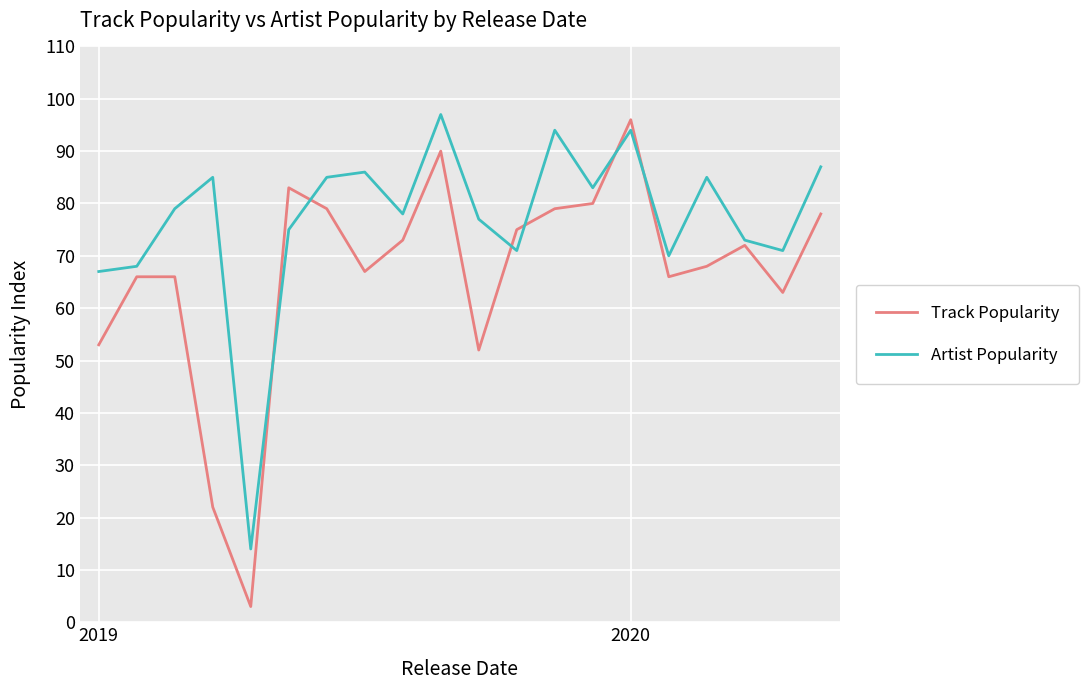

What is the smallest value displayed?

3